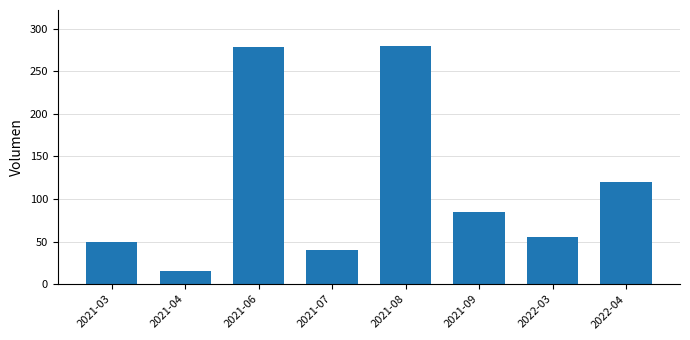

How many bars are there in total?

8